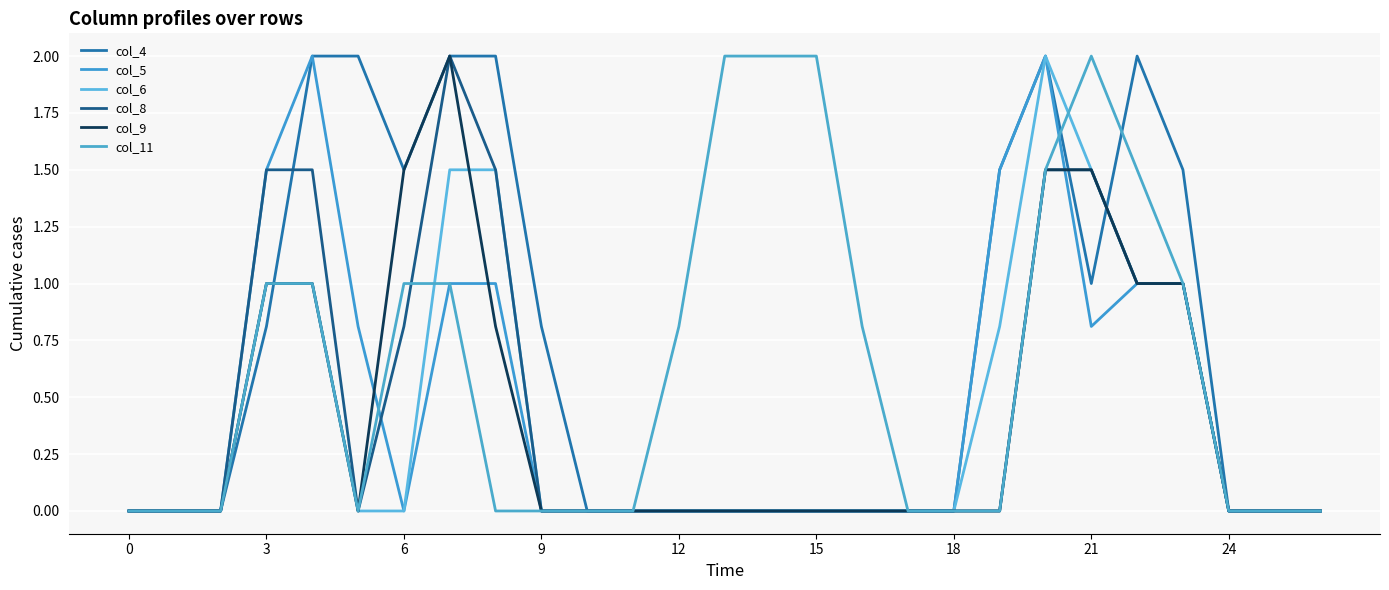

Does the chart display data point markers on the line(s)?

No